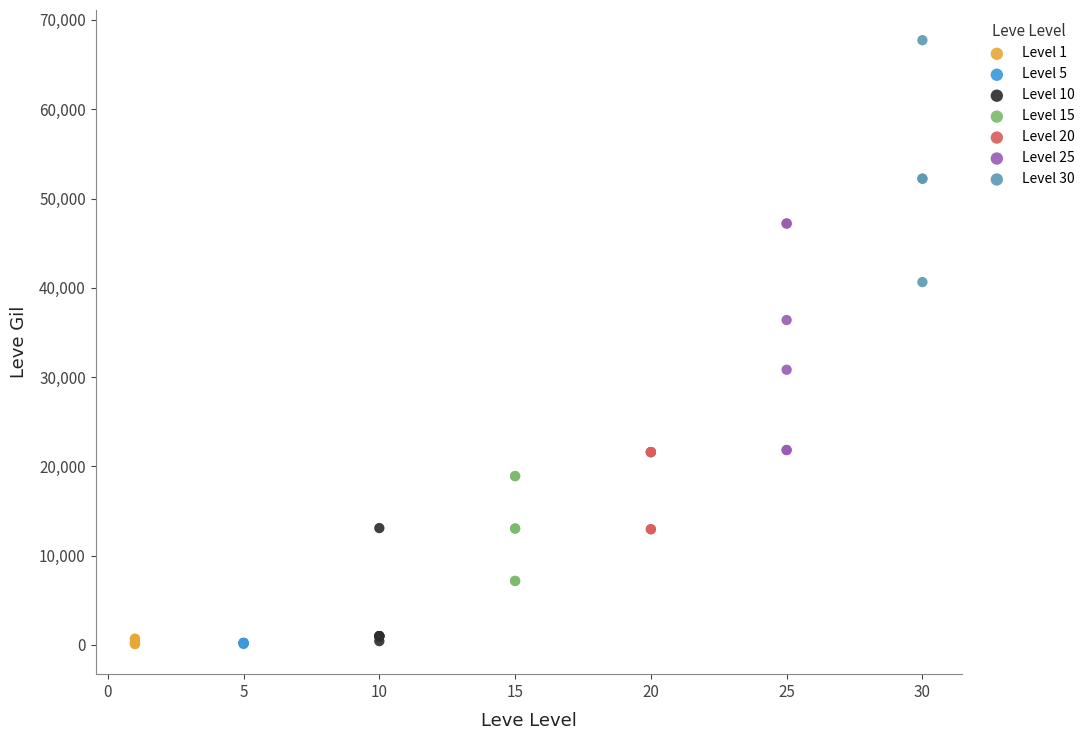

Which series contains the highest Y value?

Level 30